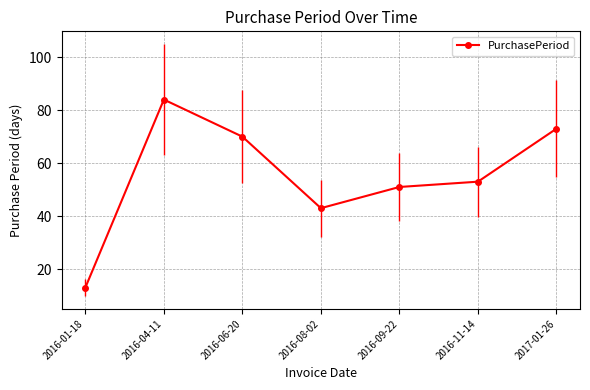

True or false: the data shows 17 at 2016-08-02.

False